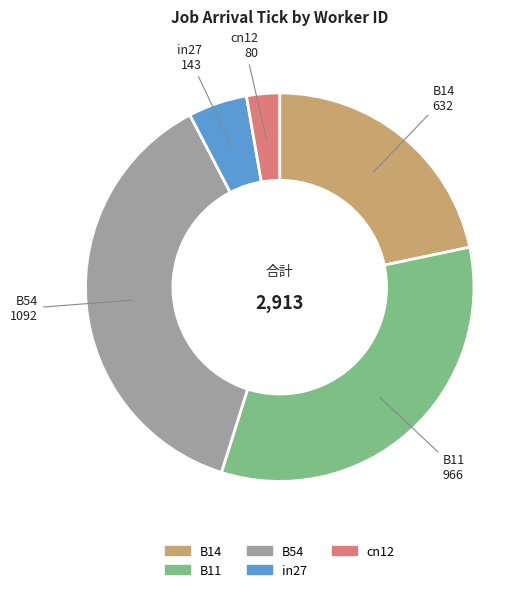

Is there a majority slice in this chart?

No